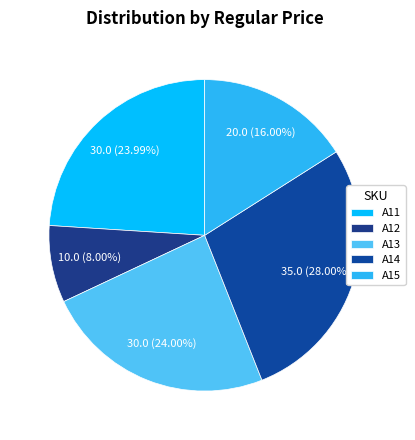

Rank the categories by value from highest to lowest.

A14, A13, A11, A15, A12